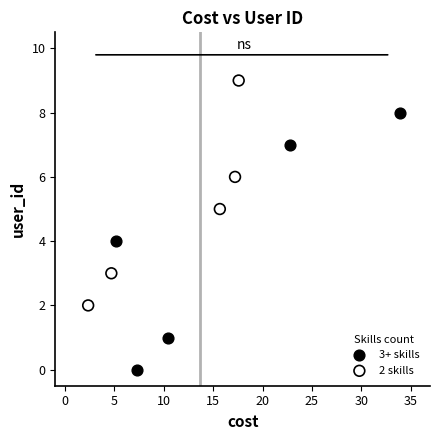

Which series reaches the maximum Y coordinate?

2 skills